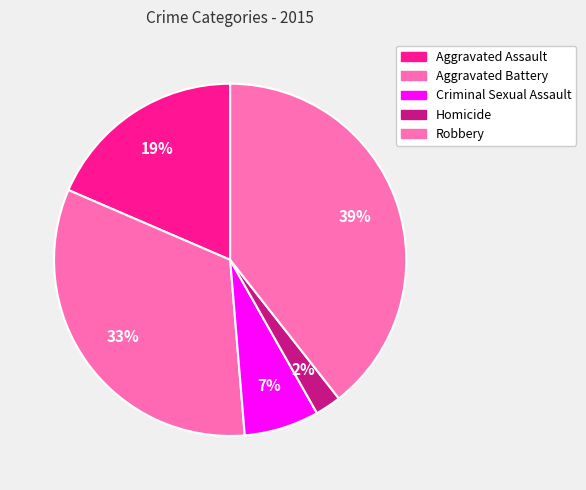

How many slices are in this pie chart?

5